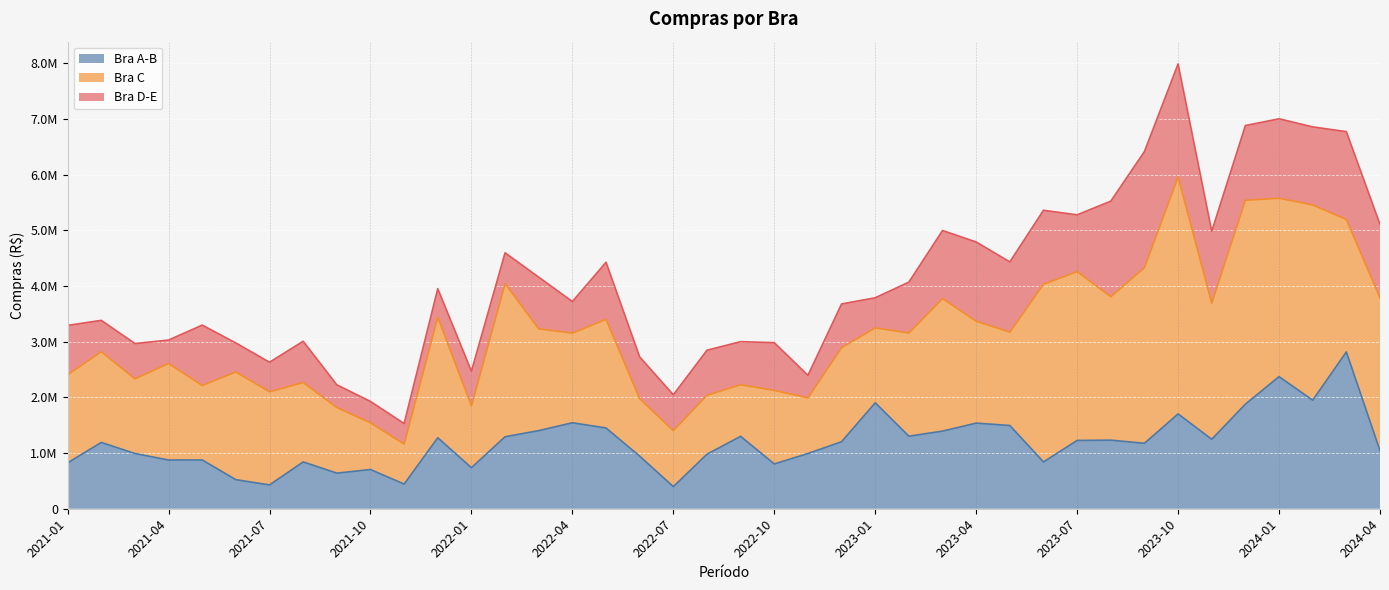

After their last crossing, which series has the higher values: Bra D-E or Bra A-B?

Bra D-E